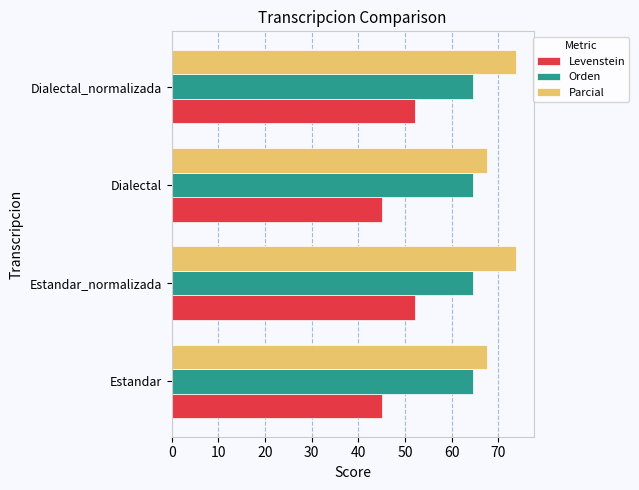

What is the greatest value displayed?

73.9